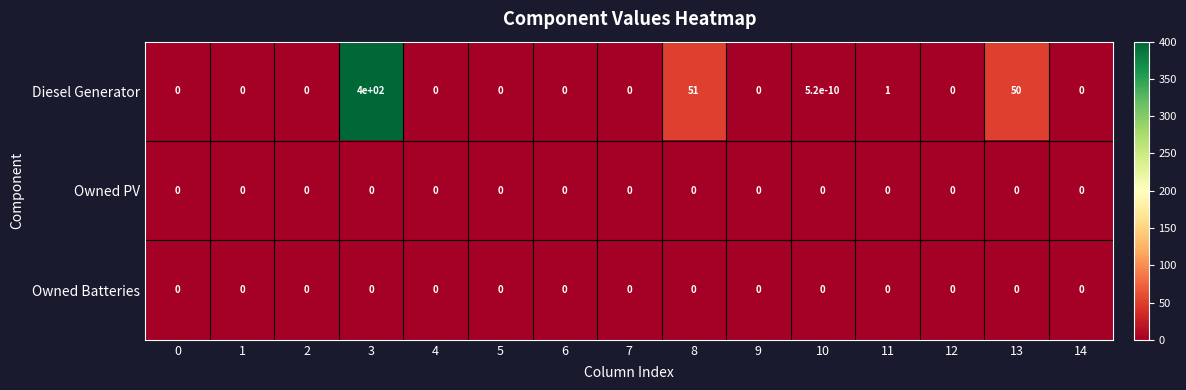

Is it true that Diesel Generator equals 0.0 at 12?

True